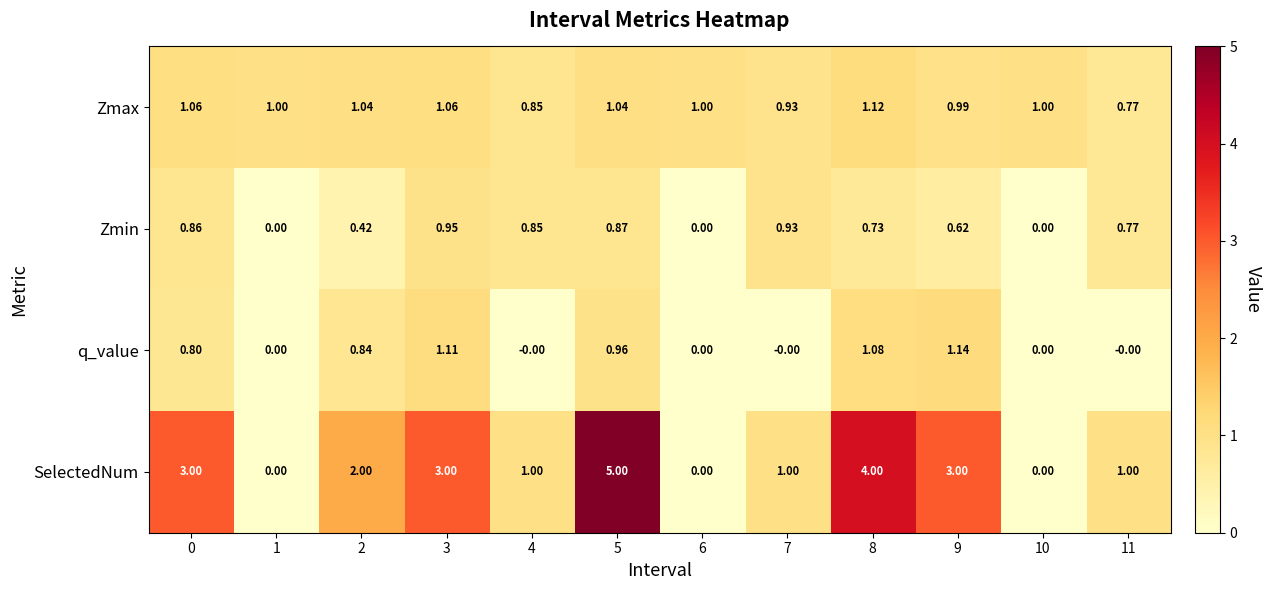

Which label corresponds to the largest value in the chart?

5